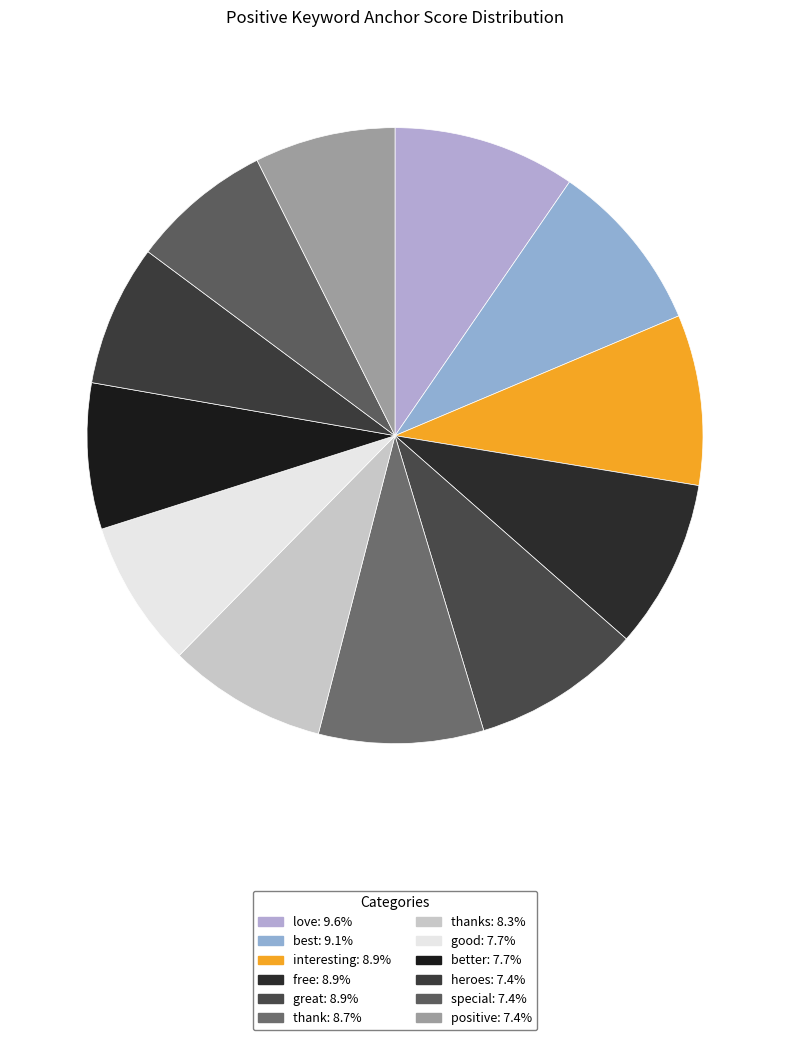

Which slice is the smallest?

positive